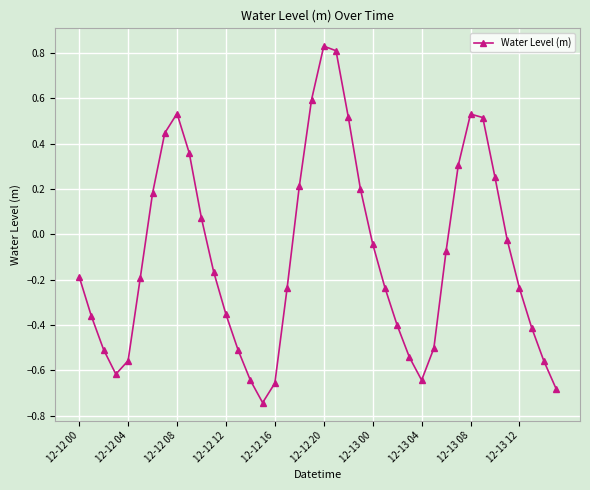

How many data points are above 0?

15